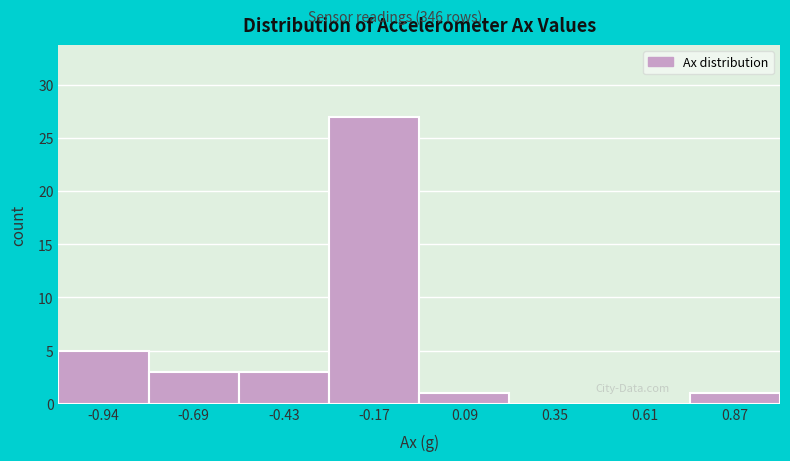

Reading left to right, transcribe this chart: for each bar, give the range it covers on the x-axis and its height. Neither the bar edges nor the heights are printed on the chart, so give them approximately, as read against the axes.

-1.05 to -0.80: 5
-0.80 to -0.55: 3
-0.55 to -0.30: 3
-0.30 to -0.05: 27
-0.05 to 0.20: 1
0.20 to 0.50: 0
0.50 to 0.75: 0
0.75 to 1.00: 1